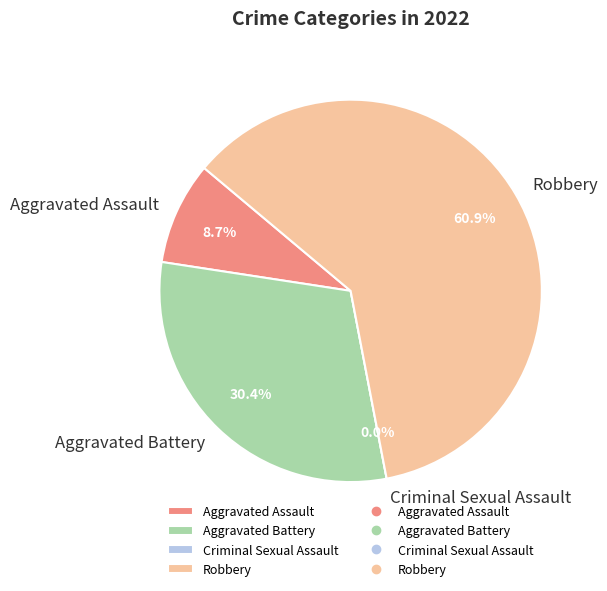

How much of the chart is everything except Criminal Sexual Assault?

100.0%